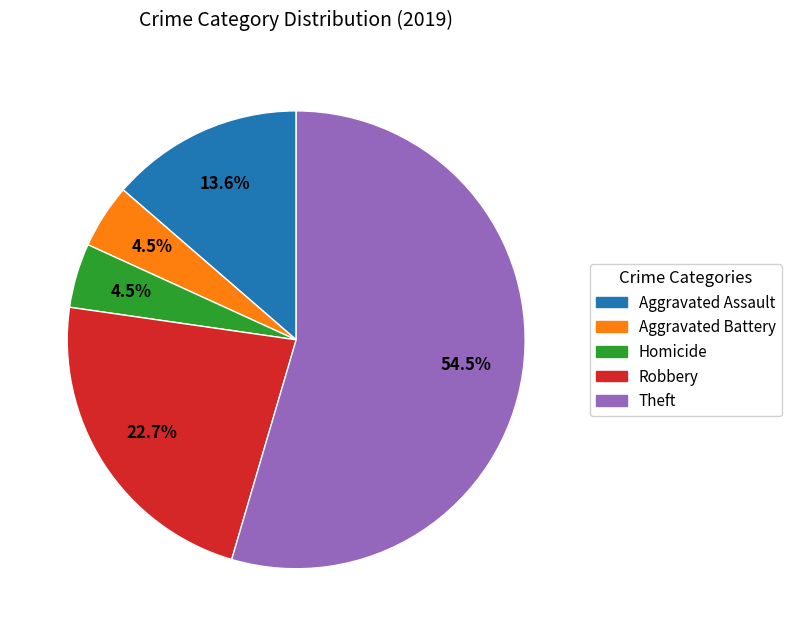

Count the number of slices in the pie.

5